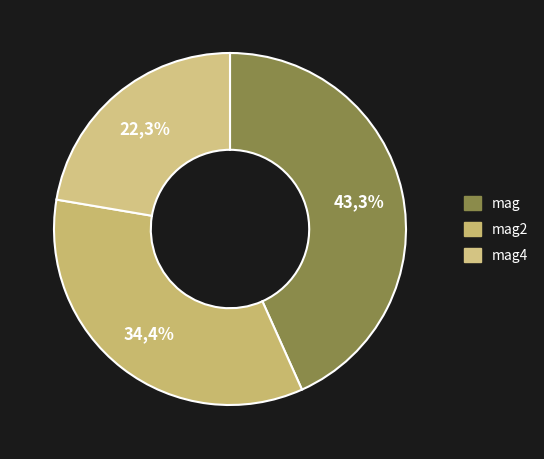

Is it true that mag is 57% of the pie?

False